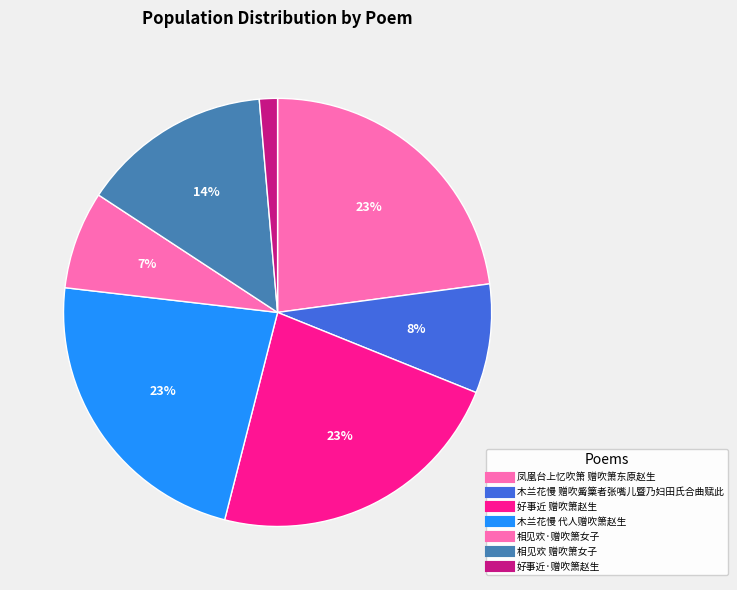

Is there a majority slice in this chart?

No